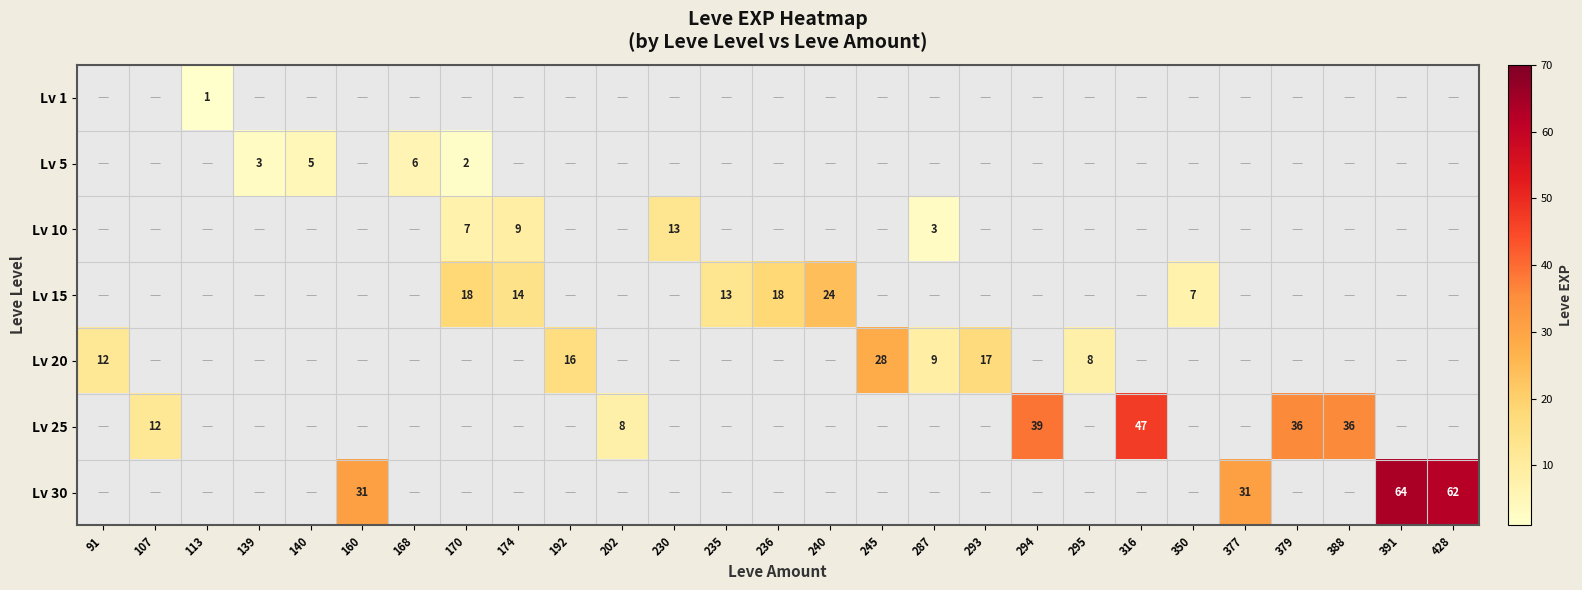

The Lv 30 series shows 41 at 160. True or false?

False